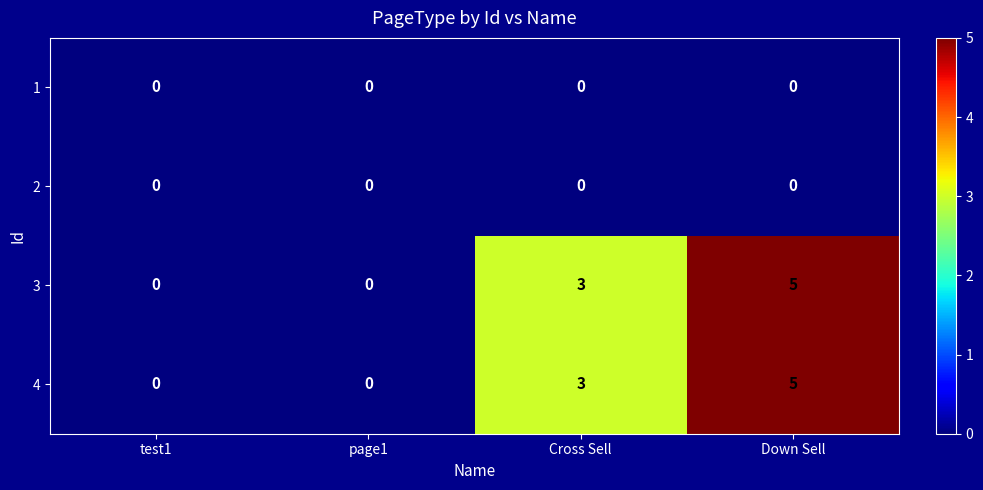

The value of 1 at Down Sell is 0. True or false?

True